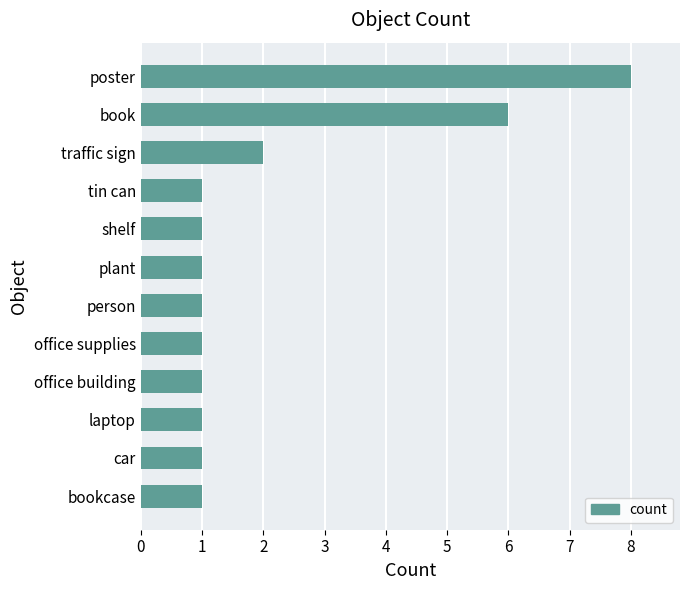

Are the bars horizontal?

Yes